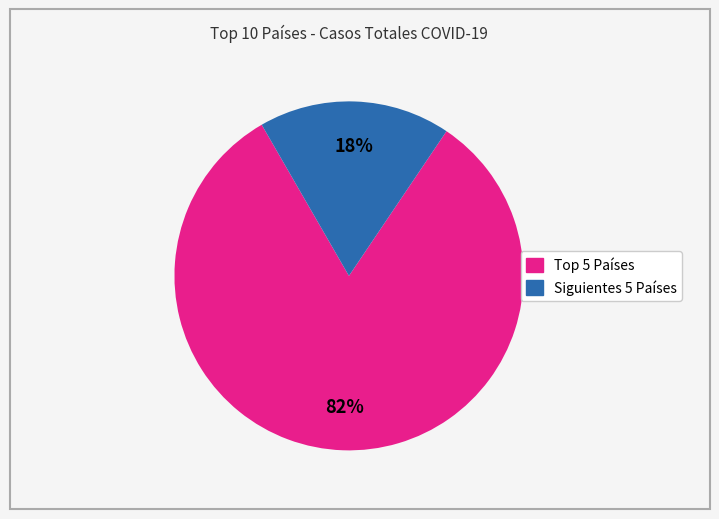

Does any single category account for the majority?

Yes